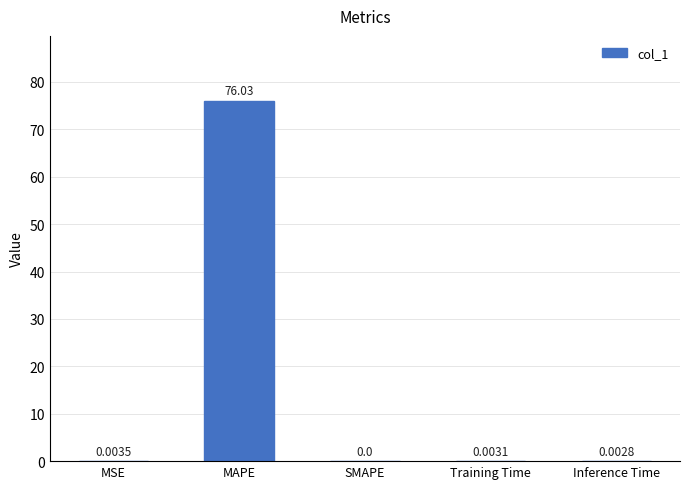

Does the chart contain stacked bars?

No